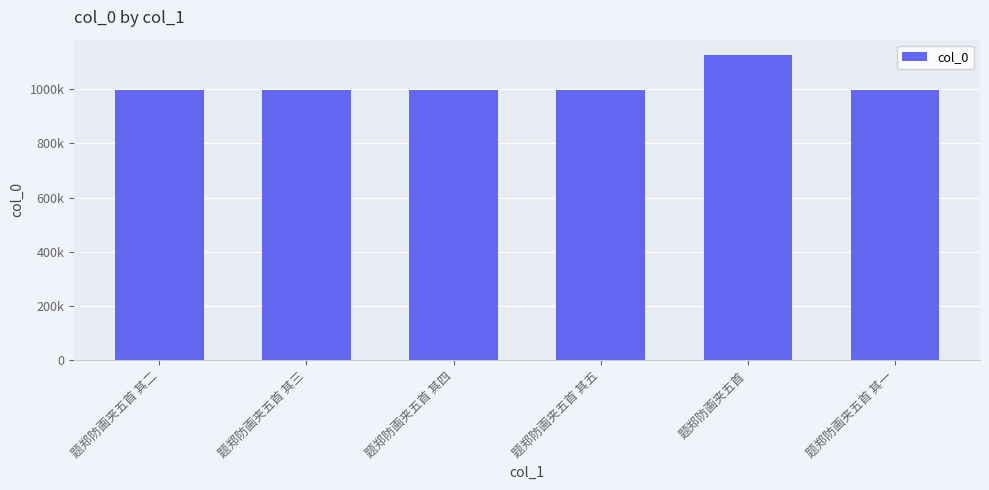

List the labels in order of value, largest first.

题郑防画夹五首, 题郑防画夹五首 其一, 题郑防画夹五首 其二, 题郑防画夹五首 其三, 题郑防画夹五首 其四, 题郑防画夹五首 其五